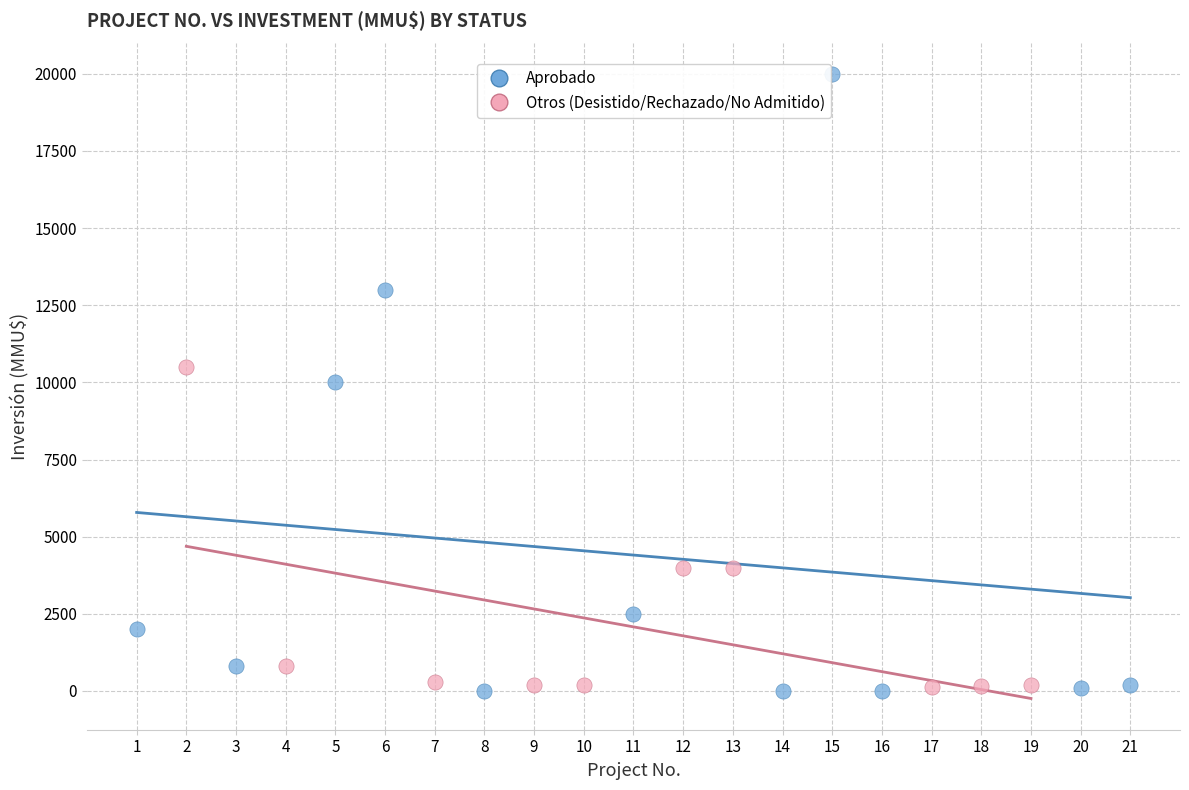

Which series has the widest spread of Y values?

Aprobado